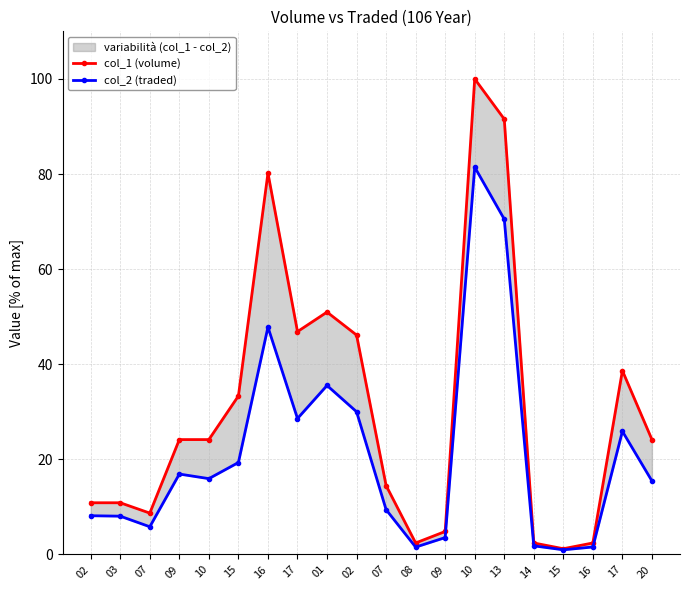

In col_1 (volume), how many points are higher than both neighbors (excluding endpoints)?

4